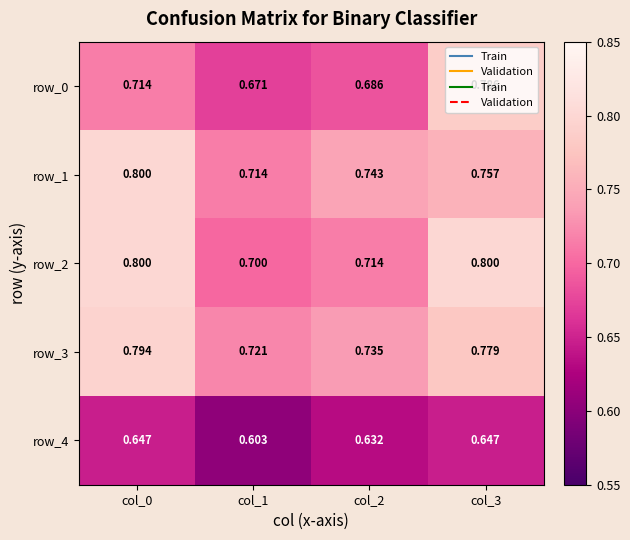

The row_0 series shows 0.4 at col_3. True or false?

False